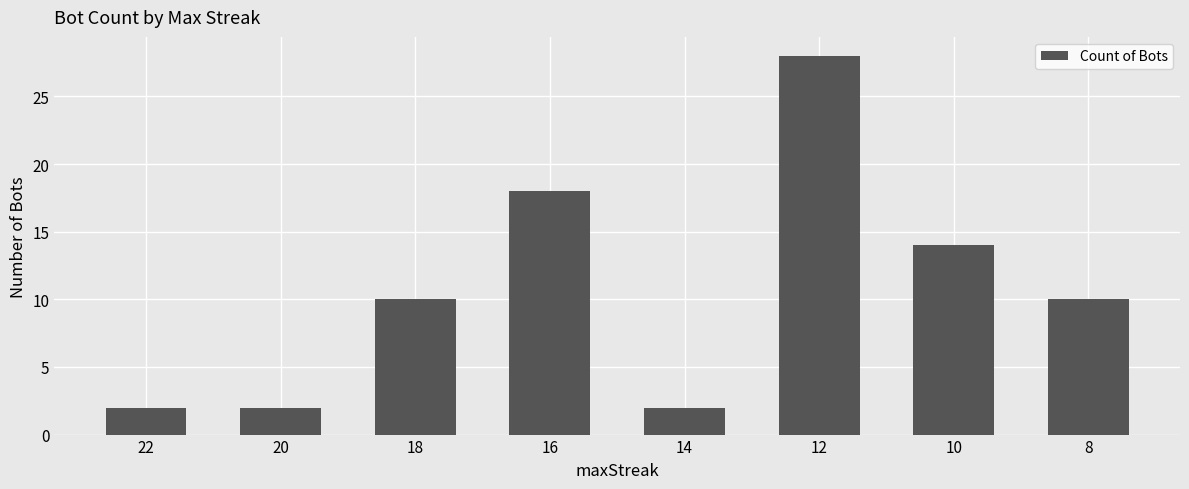

Count the values in the range 2 to 18.

7